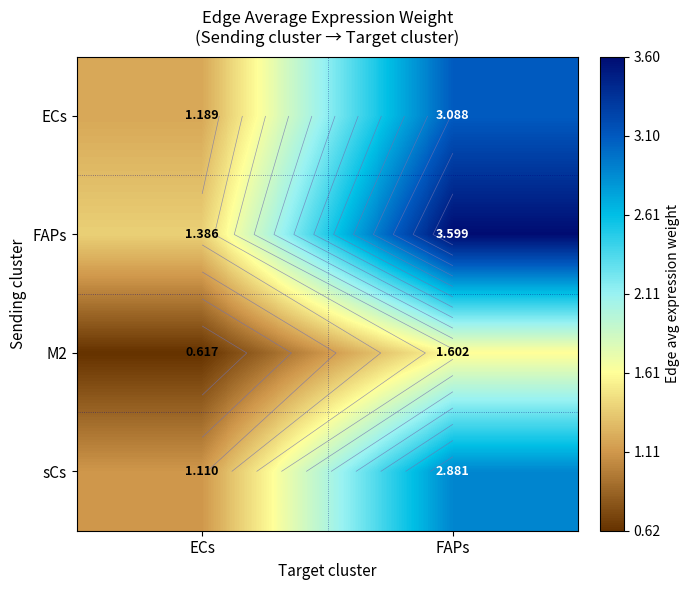

At which label does sCs first exceed 2?

FAPs